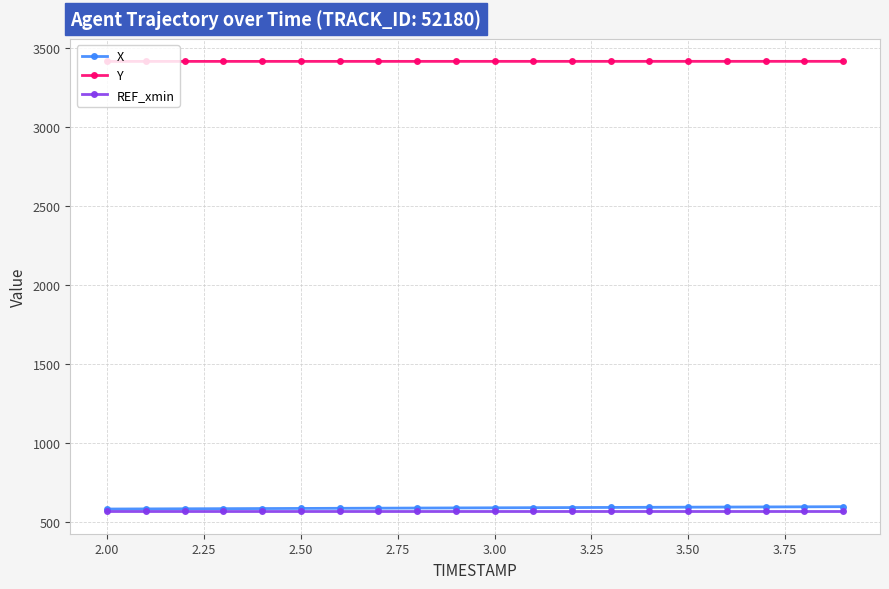

What is the lowest value of the X series?

583.9